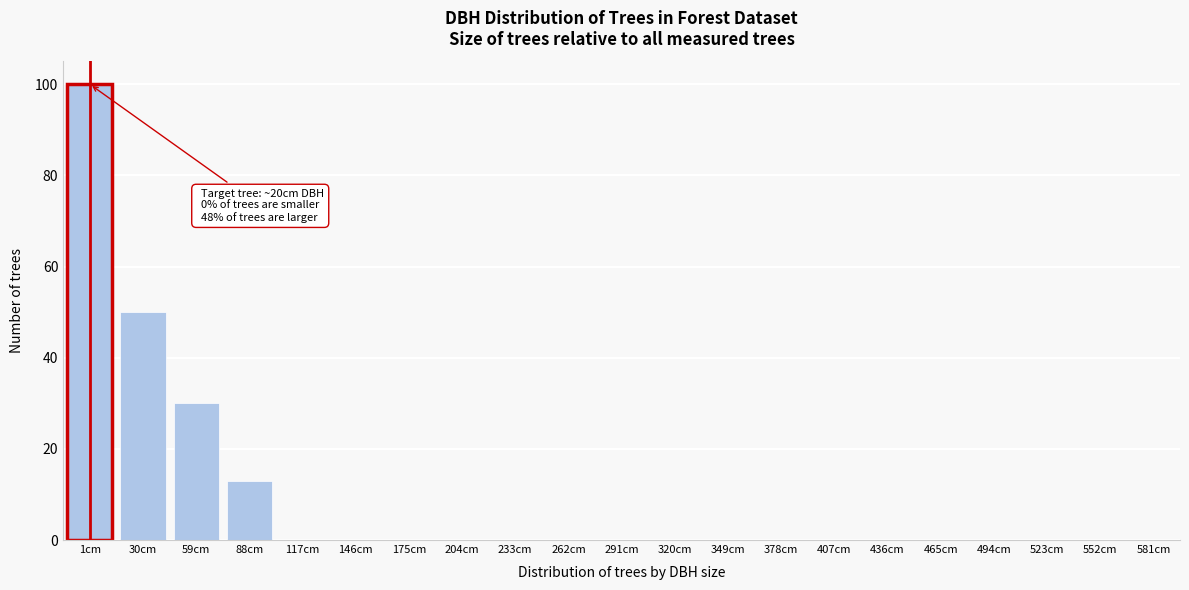

Reading left to right, what are all the values shown in this chart?

1cm=100	30cm=50	59cm=30	88cm=13	117cm=0	146cm=0	175cm=0	204cm=0	233cm=0	262cm=0	291cm=0	320cm=0	349cm=0	378cm=0	407cm=0	436cm=0	465cm=0	494cm=0	523cm=0	552cm=0	581cm=0